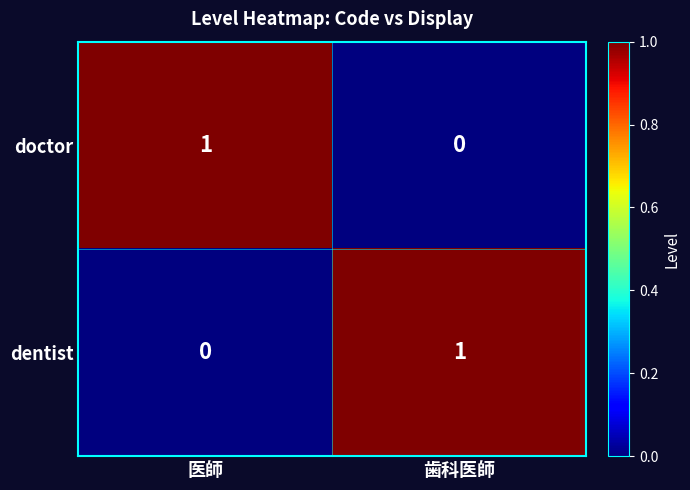

At which label does doctor reach its minimum?

歯科医師